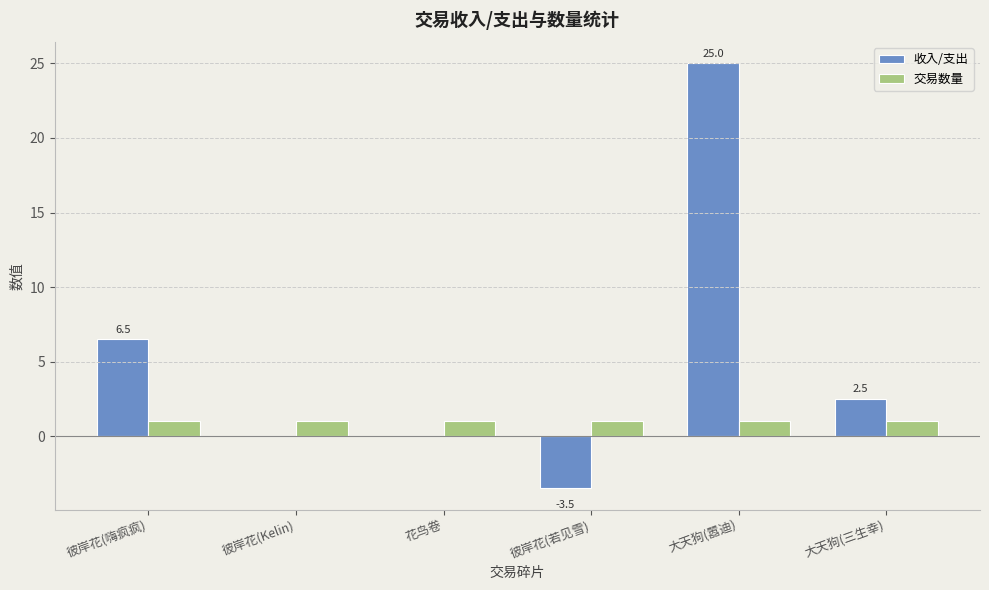

How many series are shown in this chart?

2